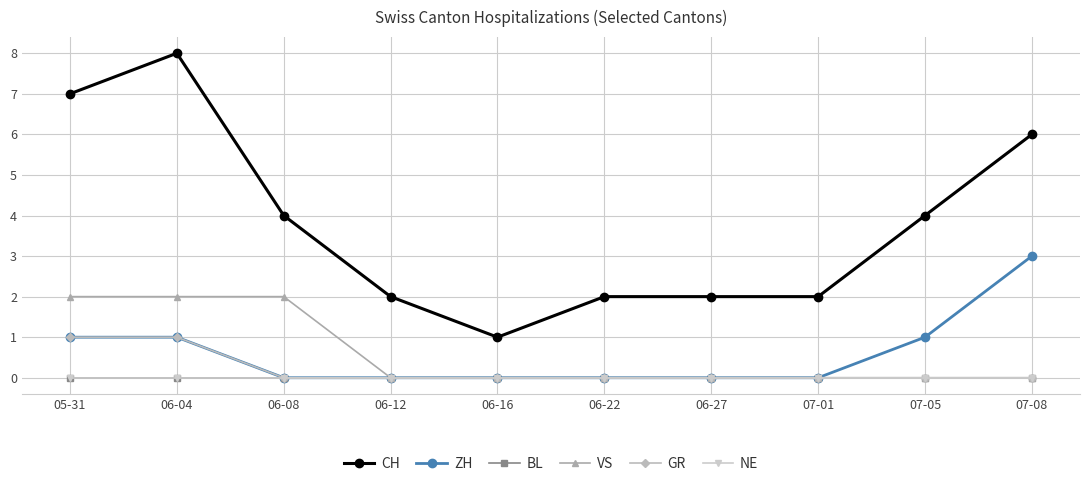

True or false: VS has more than 1 points higher than both neighbors.

False